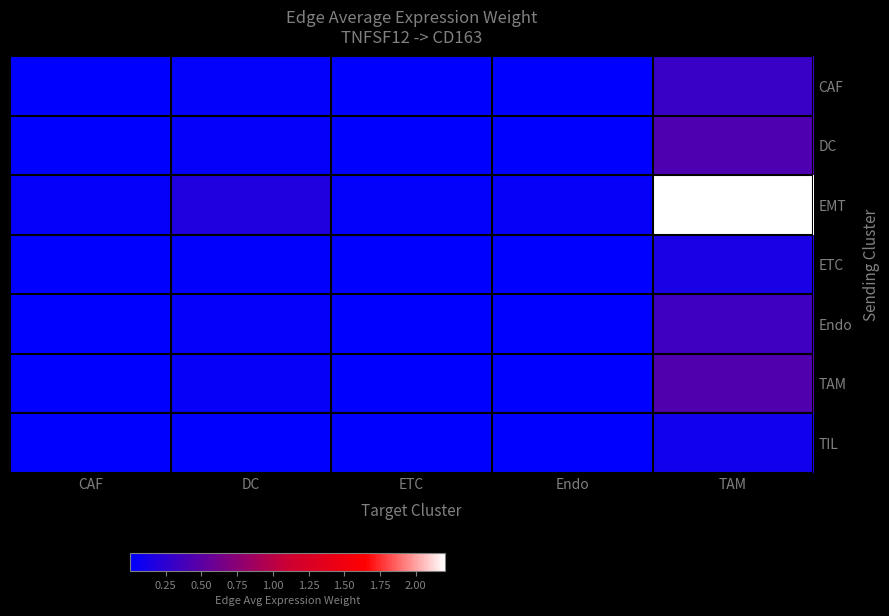

Which has a higher value, TAM or ETC?

TAM